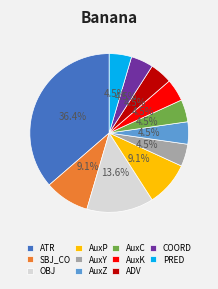

Which slice is the largest?

ATR